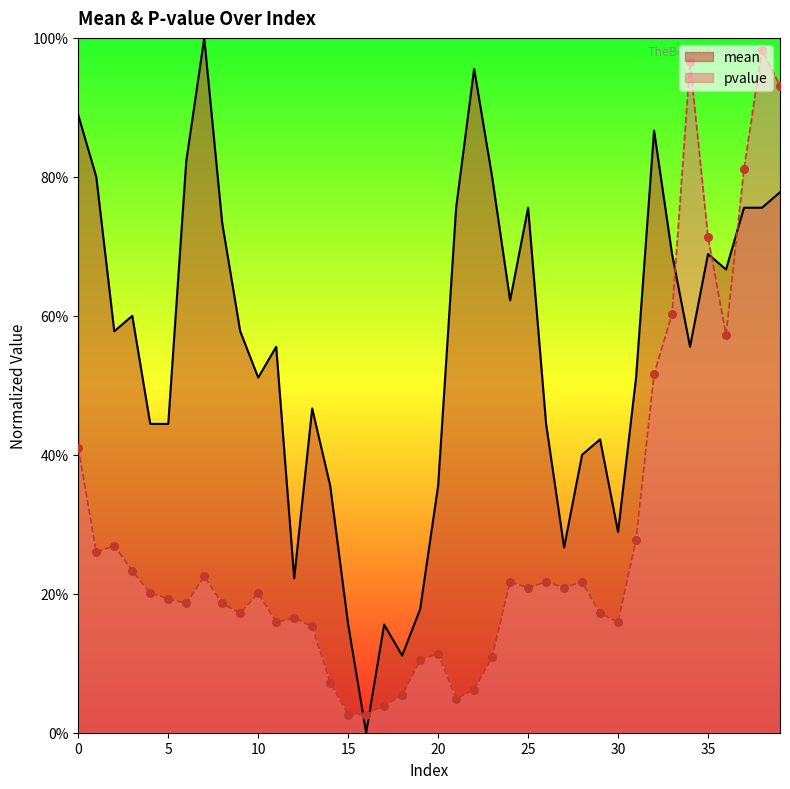

At which category is the sum across all series the highest?

38